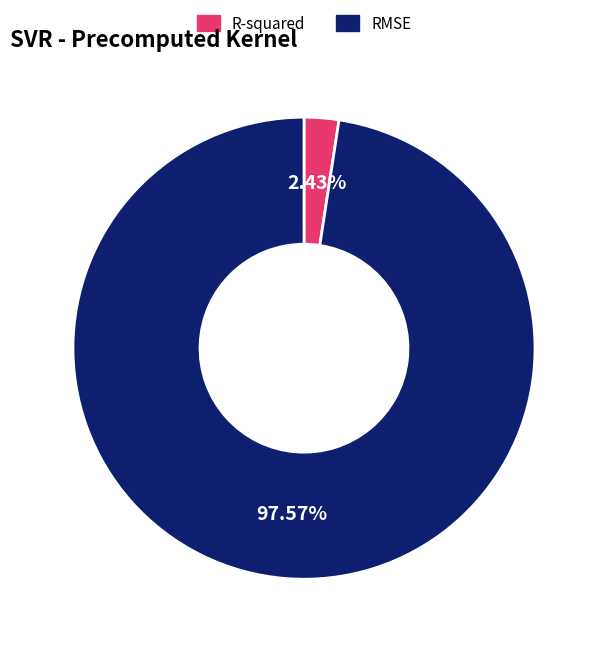

The R-squared slice represents 2% of the pie. True or false?

True